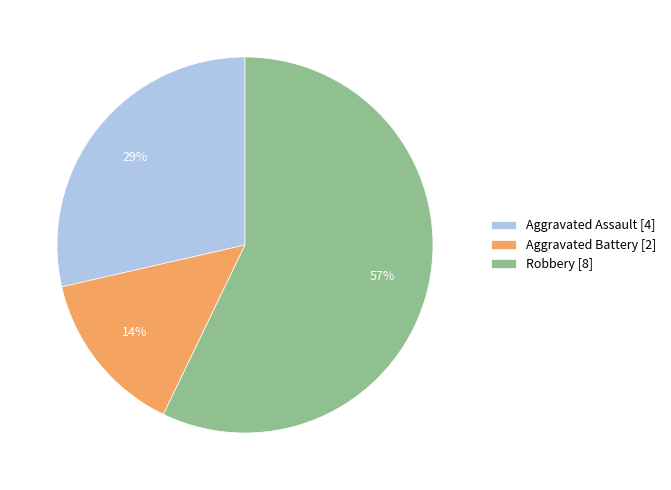

Which has a higher value, Aggravated Assault [4] or Robbery [8]?

Robbery [8]